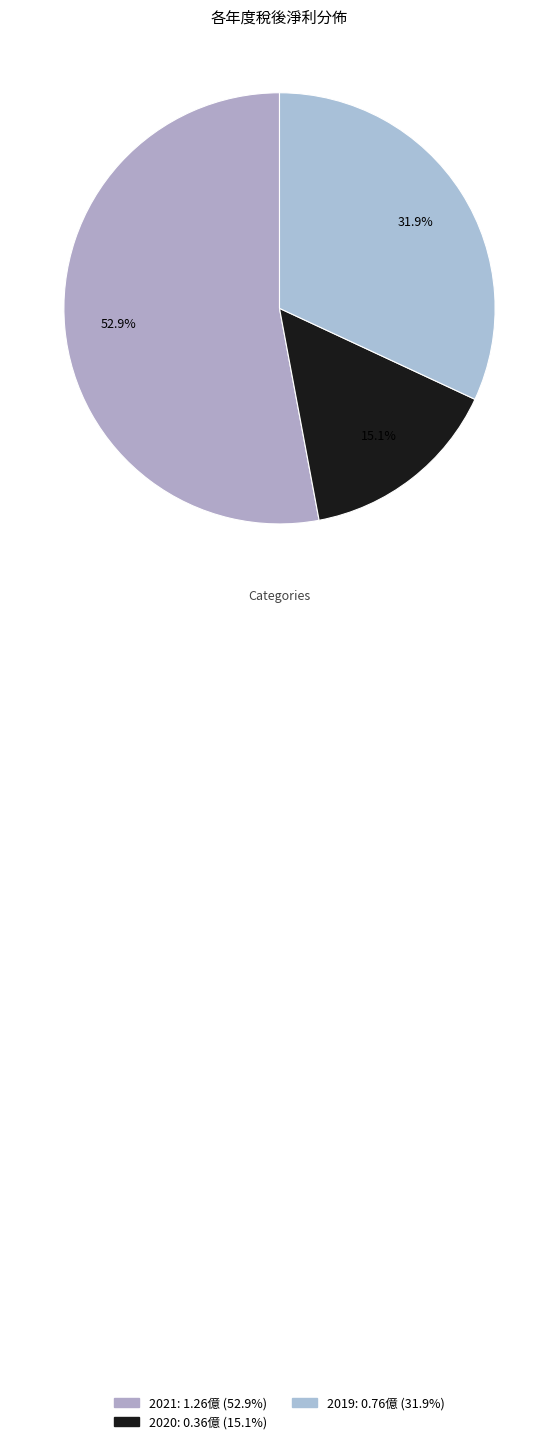

The 2020 slice represents 1% of the pie. True or false?

False